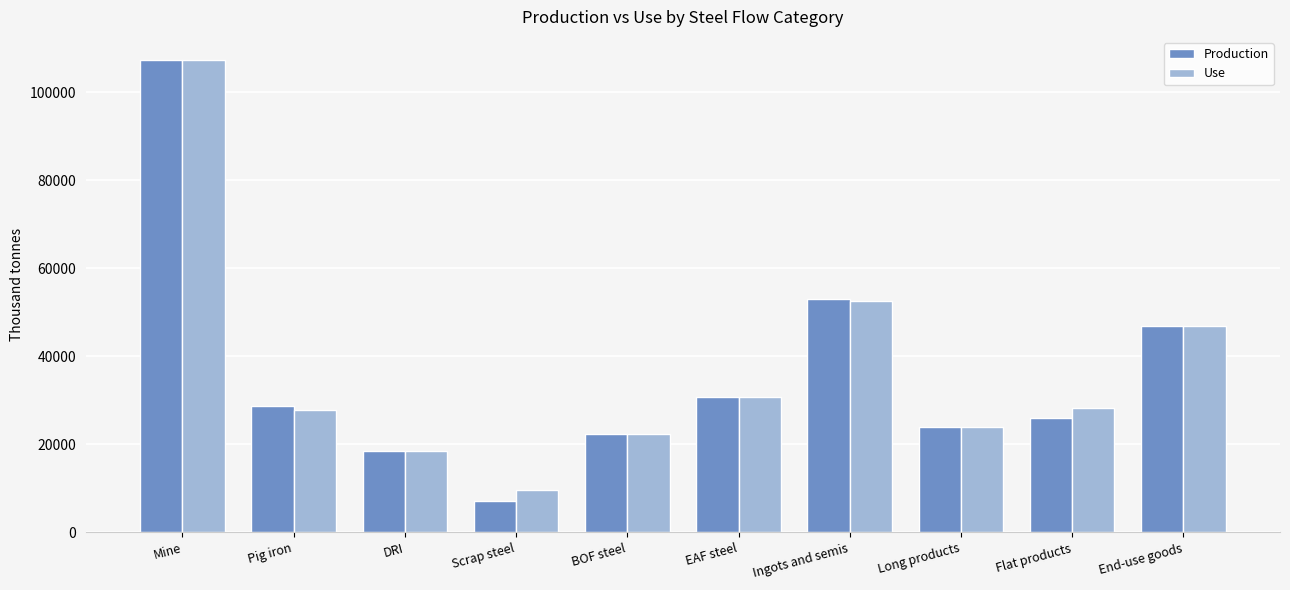

Which series changed the most between Pig iron and Flat products?

Production